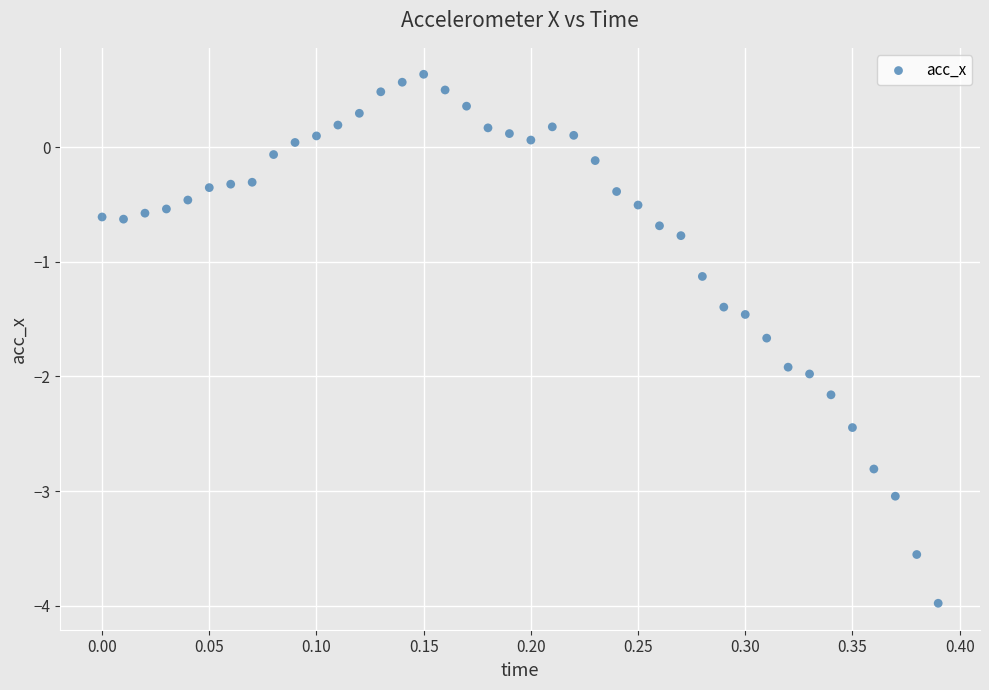

What is the range of Y values (max minus min)?

4.6